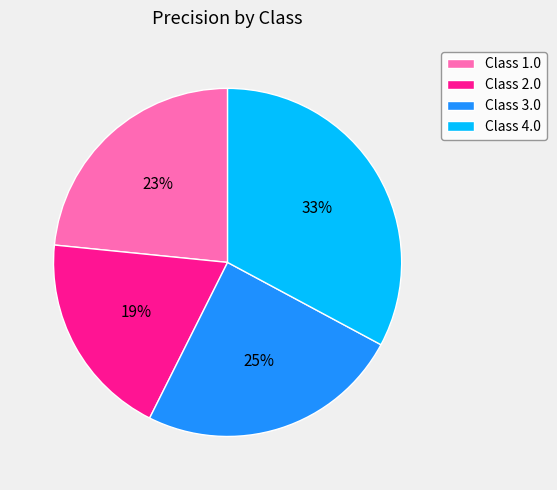

Which slice is the smallest?

Class 2.0